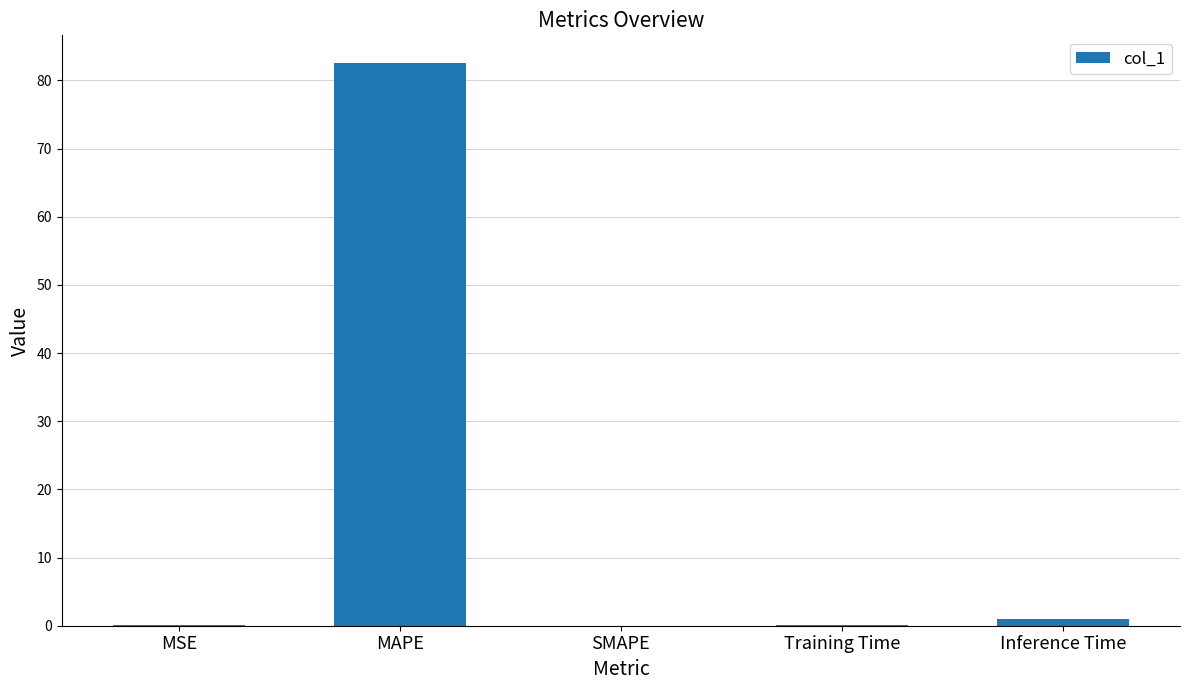

Where is the data nearest to the value 41?

Inference Time